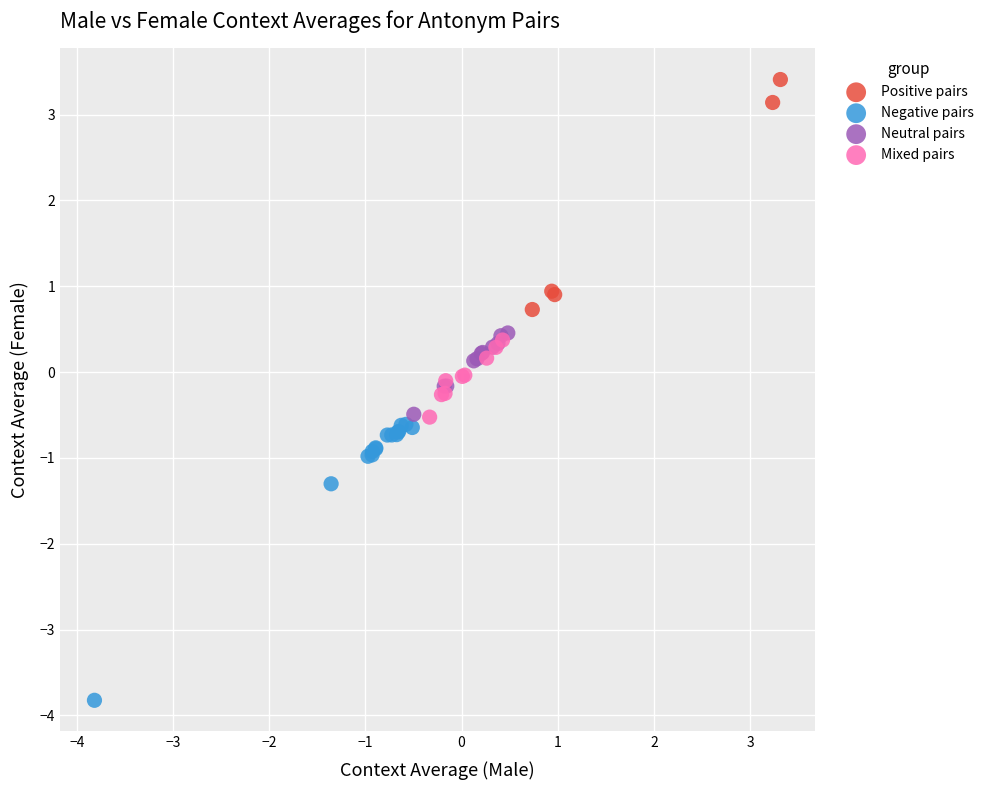

What are all the series names shown in the legend?

Positive pairs, Negative pairs, Neutral pairs, Mixed pairs